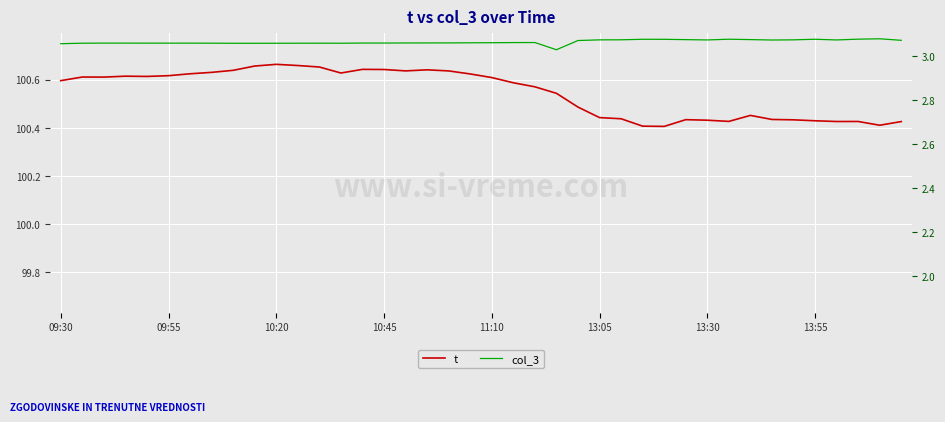

In t, how many points are higher than both neighbors (excluding endpoints)?

8